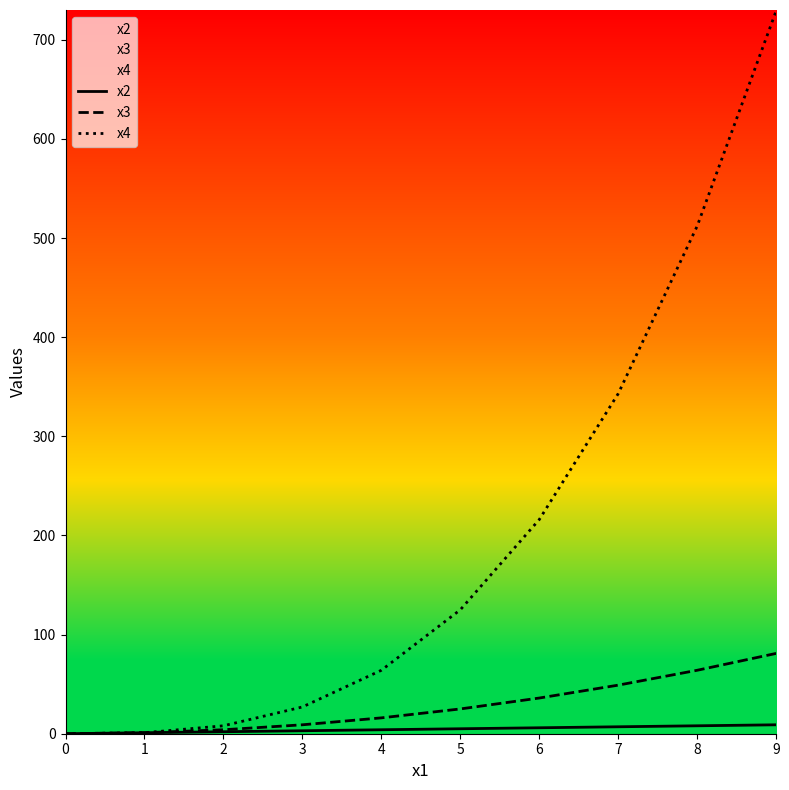

Where does the x4 series first go above 125?

6